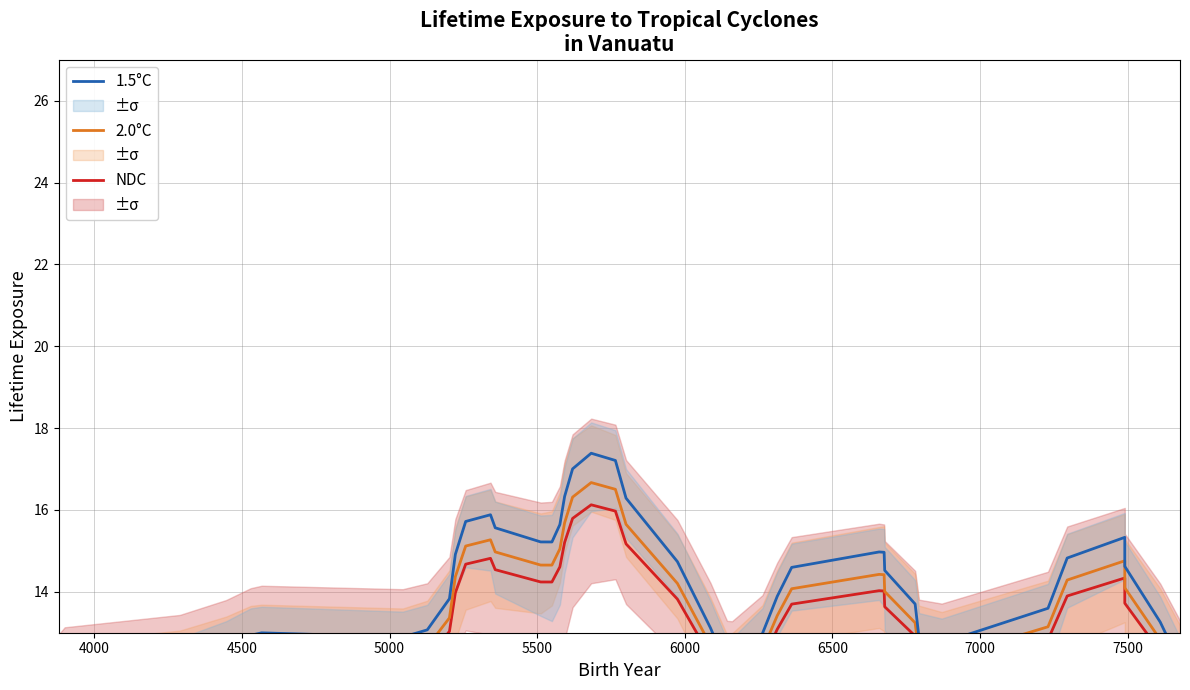

Which has a higher value, 4000 or 5500?

5500